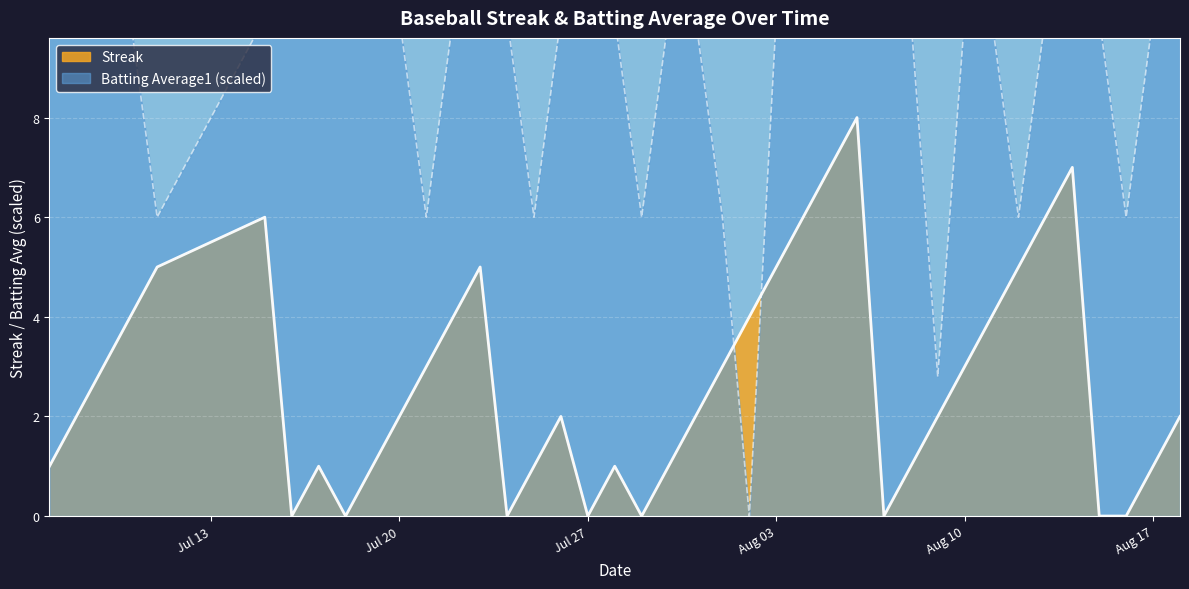

Reading left to right, extract all data points from this chart.

Streak: 1.0	2.0	3.0	4.0	5.0	6.0	0.0	1.0	0.0	1.0	2.0	3.0	4.0	5.0	0.0	1.0	2.0	0.0	1.0	0.0	1.0	2.0	3.0	4.0	5.0	6.0	7.0	8.0	0.0	1.0	2.0	3.0	4.0	5.0	6.0	7.0	0.0	0.0	1.0	2.0
Batting Average1: 10.0	10.0	10.0	10.0	6.0	10.0	10.0	10.0	10.0	10.0	10.0	6.0	10.0	10.0	10.0	6.0	10.0	10.0	10.0	6.0	10.0	10.0	6.0	0.0	10.0	10.0	10.0	10.0	10.0	10.0	2.8	10.0	10.0	6.0	10.0	10.0	10.0	6.0	10.0	10.0